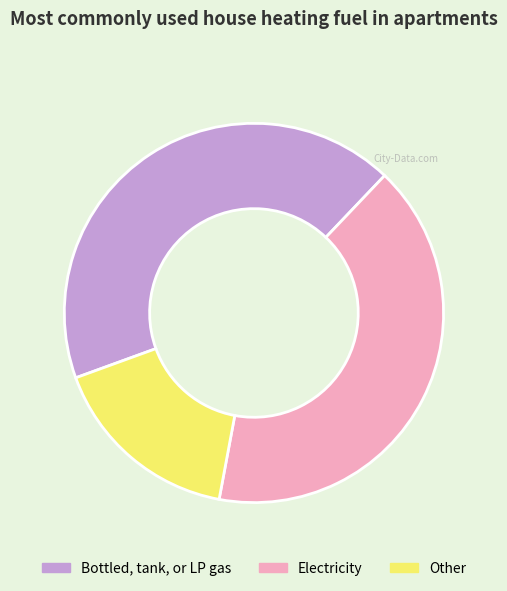

Does any single category account for the majority?

No